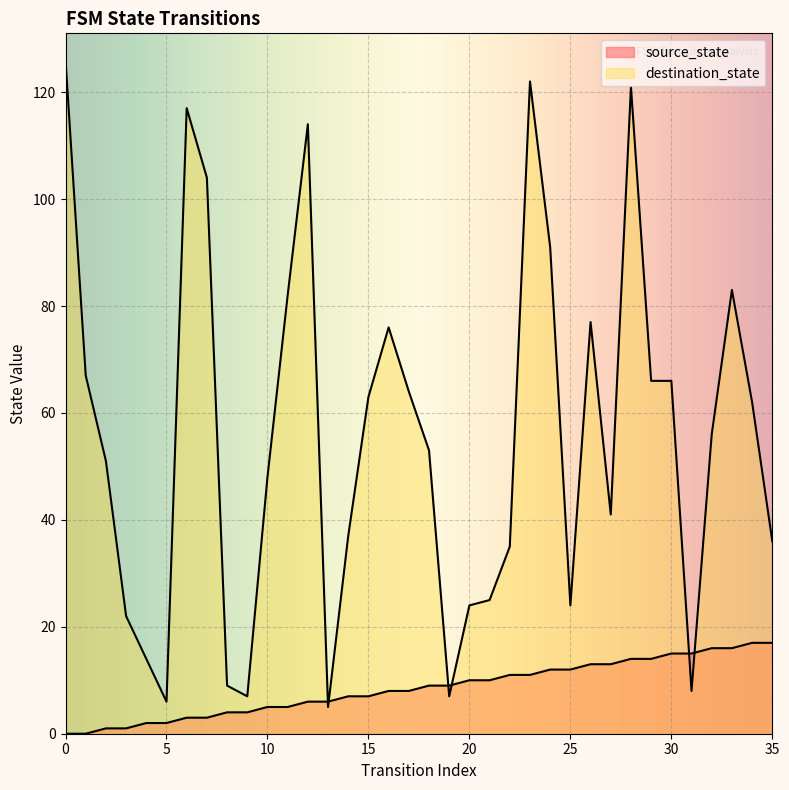

How many data points does each series have?

36